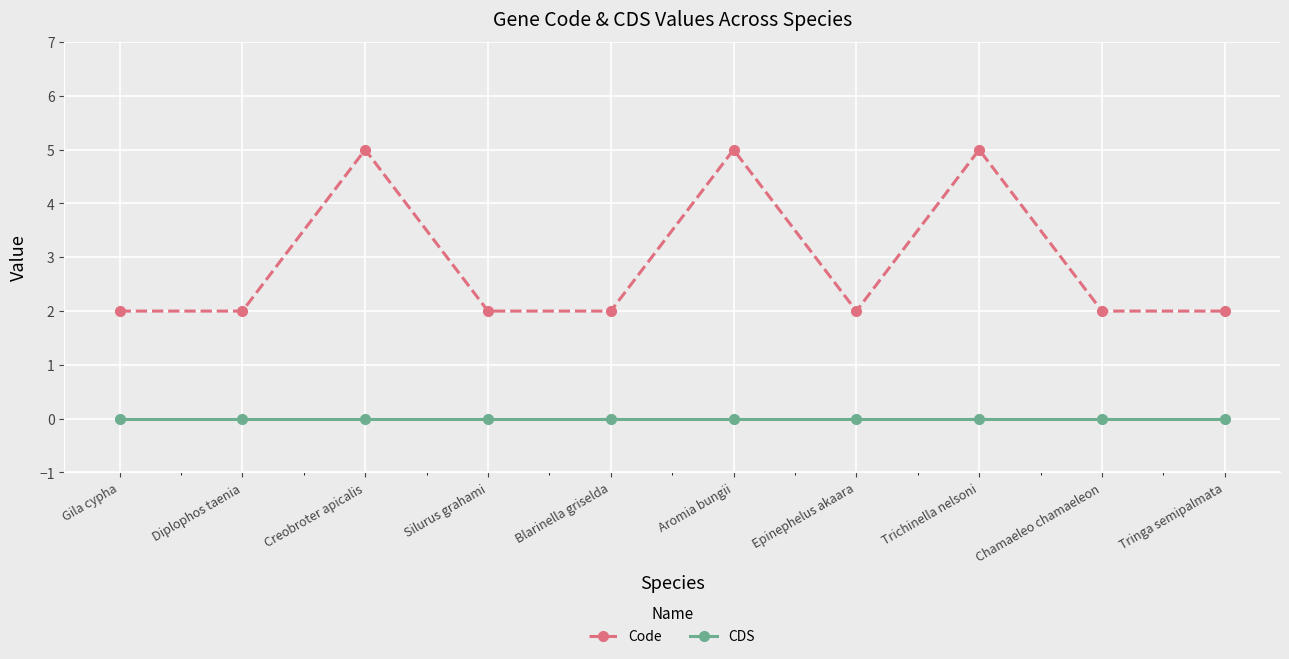

Reading right to left, extract all data points from this chart.

Code: 2	2	5	2	5	2	2	5	2	2
CDS: 0	0	0	0	0	0	0	0	0	0